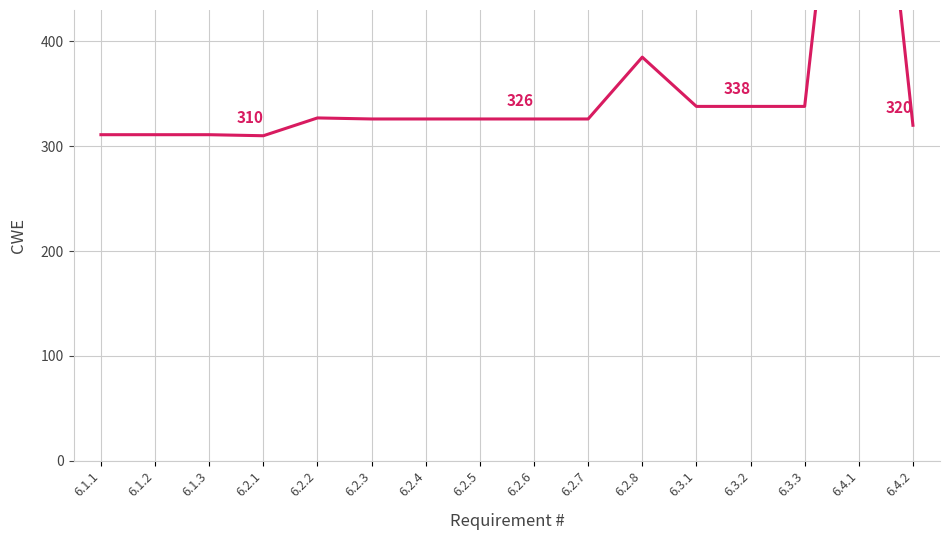

How many points are higher than both their immediate neighbors (excluding endpoints)?

3